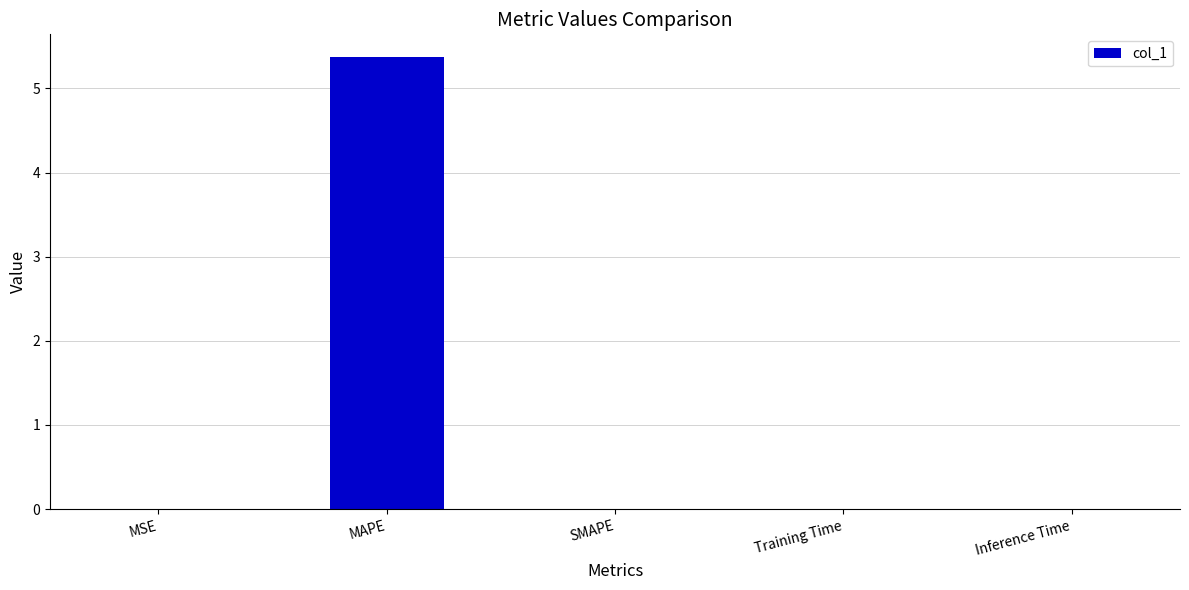

What is the maximum value shown in the chart?

5.4